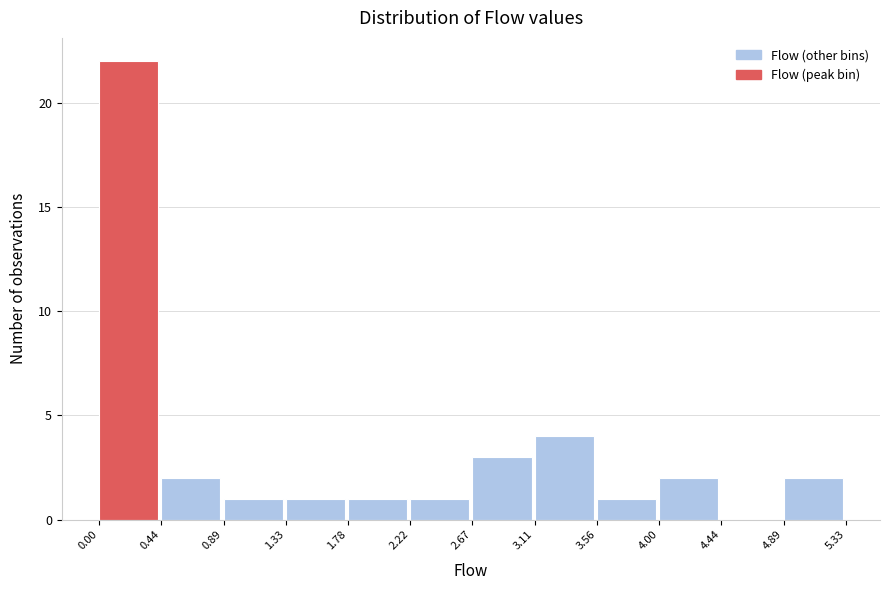

Reading left to right, list every bar in this chart as the range it spans on the x-axis followed by its height. The values are not printed on the chart, so give them approximately, as read against the axis.

0.00 to 0.44: 22
0.44 to 0.89: 2
0.89 to 1.33: 1
1.33 to 1.78: 1
1.78 to 2.22: 1
2.22 to 2.67: 1
2.67 to 3.11: 3
3.11 to 3.56: 4
3.56 to 4.00: 1
4.00 to 4.44: 2
4.44 to 4.89: 0
4.89 to 5.33: 2